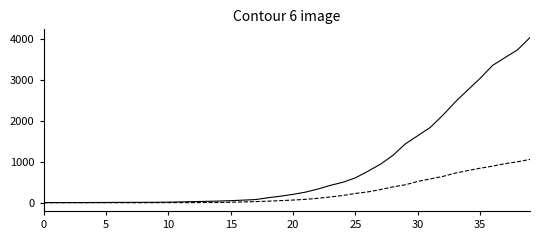

What is the greatest value displayed?

4026